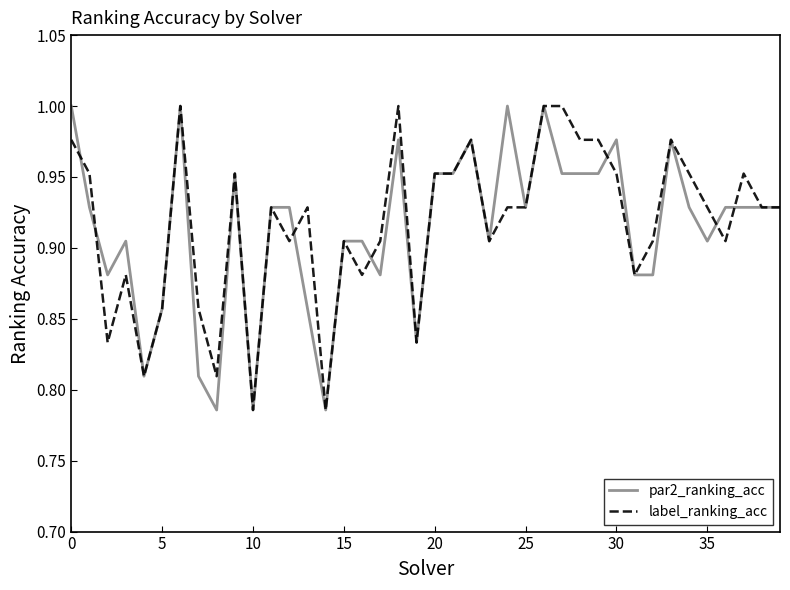

Where is label_ranking_acc nearest to the value 0?

10